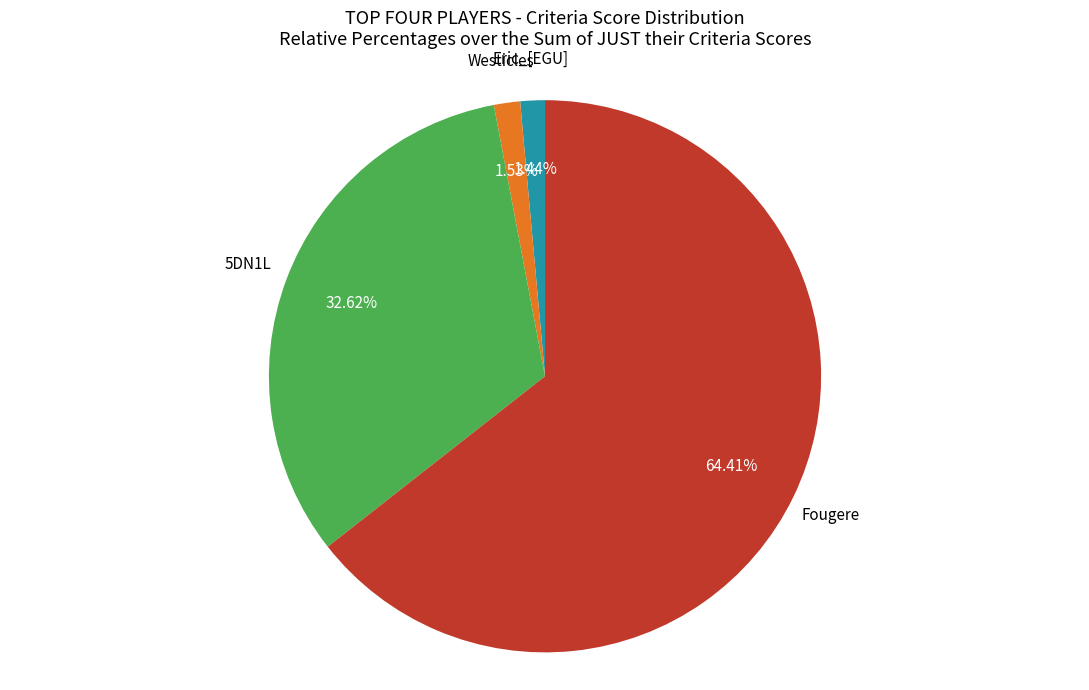

Is there a majority slice in this chart?

Yes